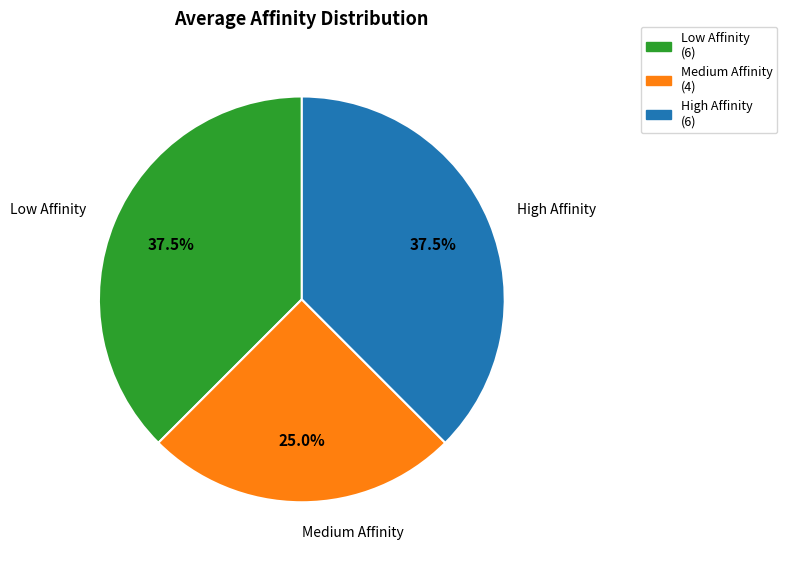

Does any single category account for the majority?

No